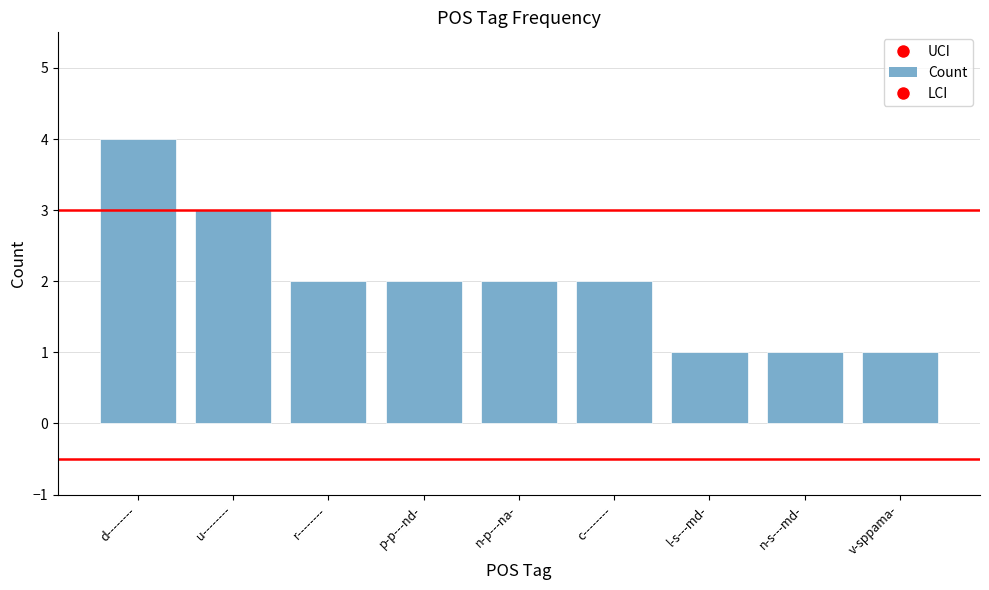

What is the approximate value at d--------?

4